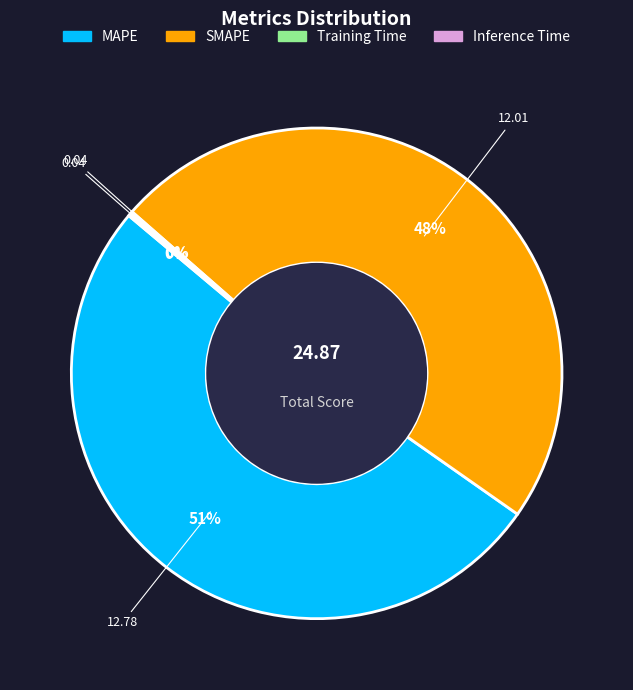

What is the largest slice in the pie chart?

MAPE